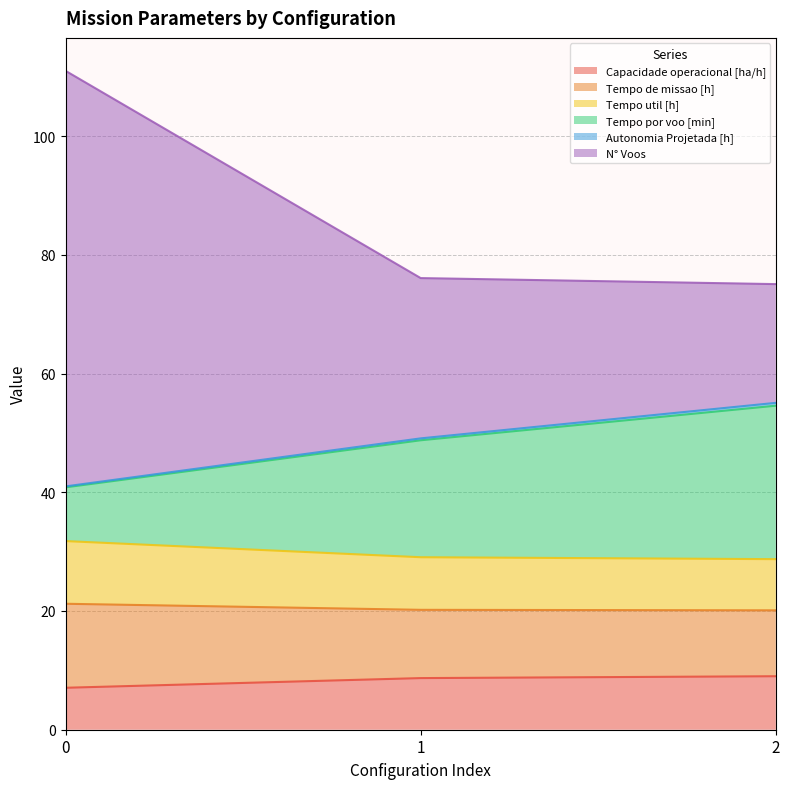

What is the difference between the highest and lowest values at 0?

103.9